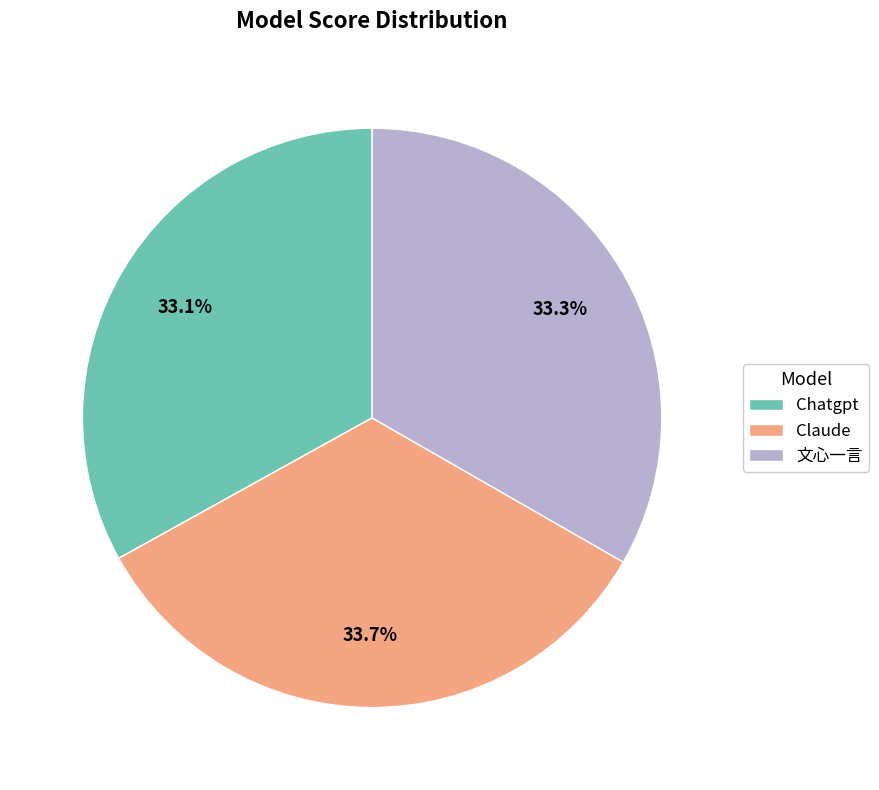

Do 文心一言 and Claude together represent more than half of the pie?

Yes